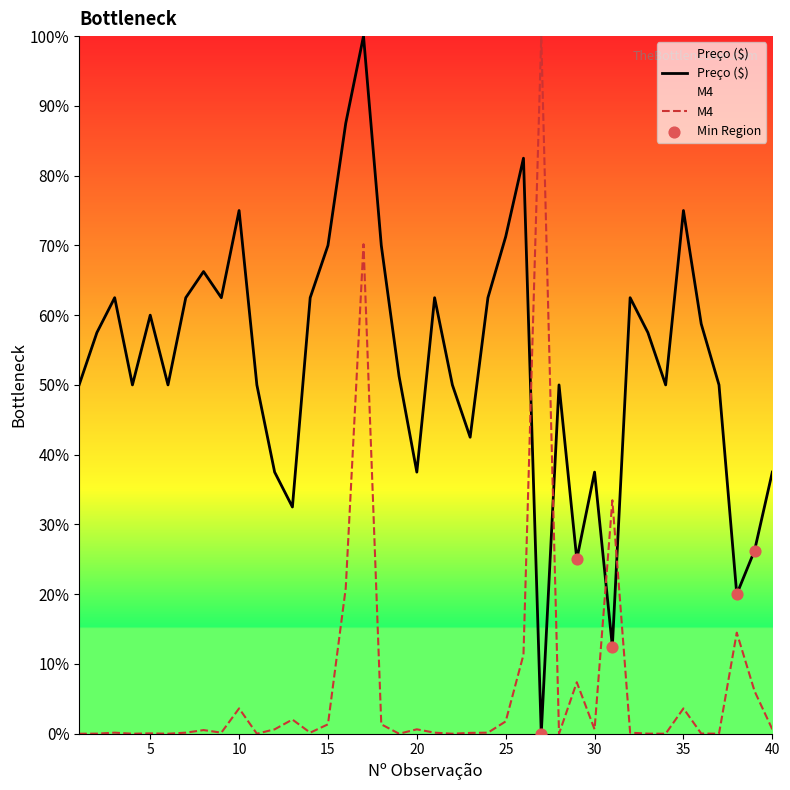

At which category is the sum across all series the highest?

17